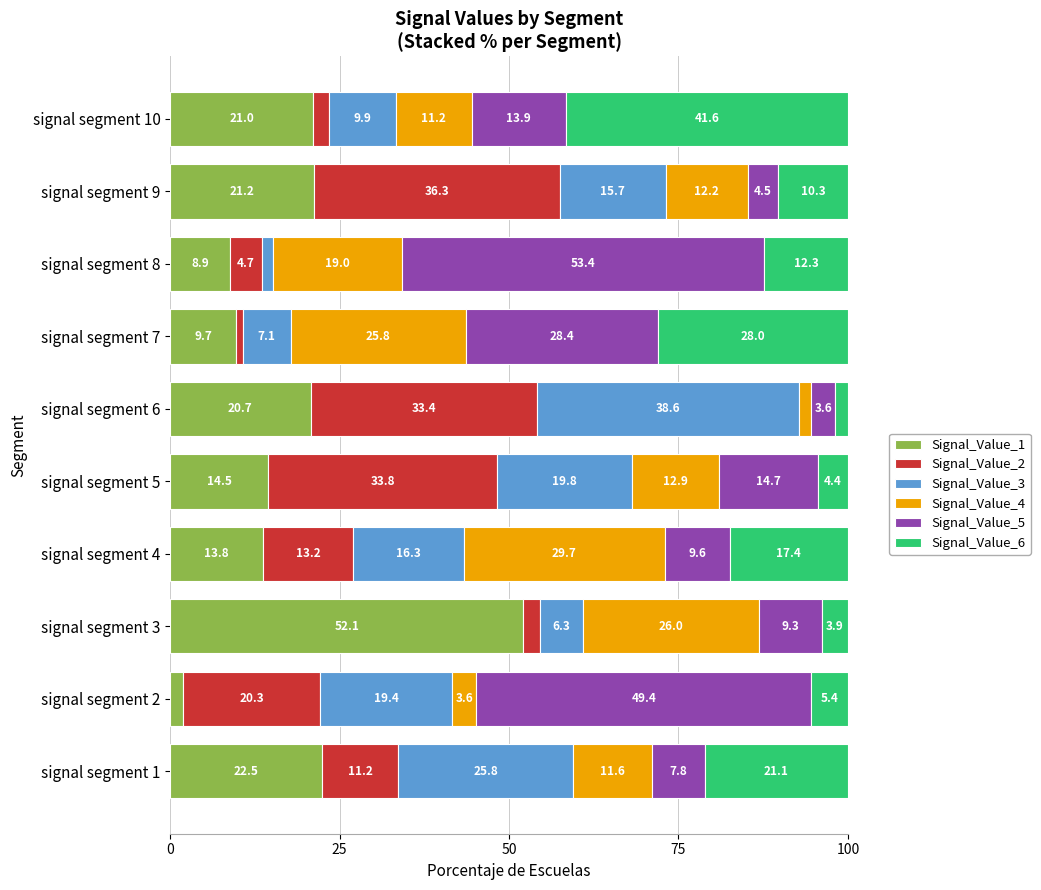

Which category has the lowest value in the Signal_Value_1 series?

signal segment 2